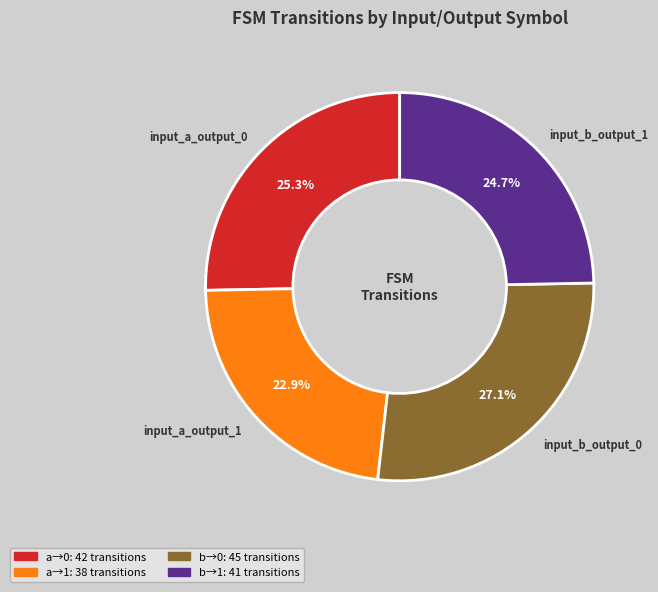

Rank the categories by value from lowest to highest.

input_a_output_1, input_b_output_1, input_a_output_0, input_b_output_0